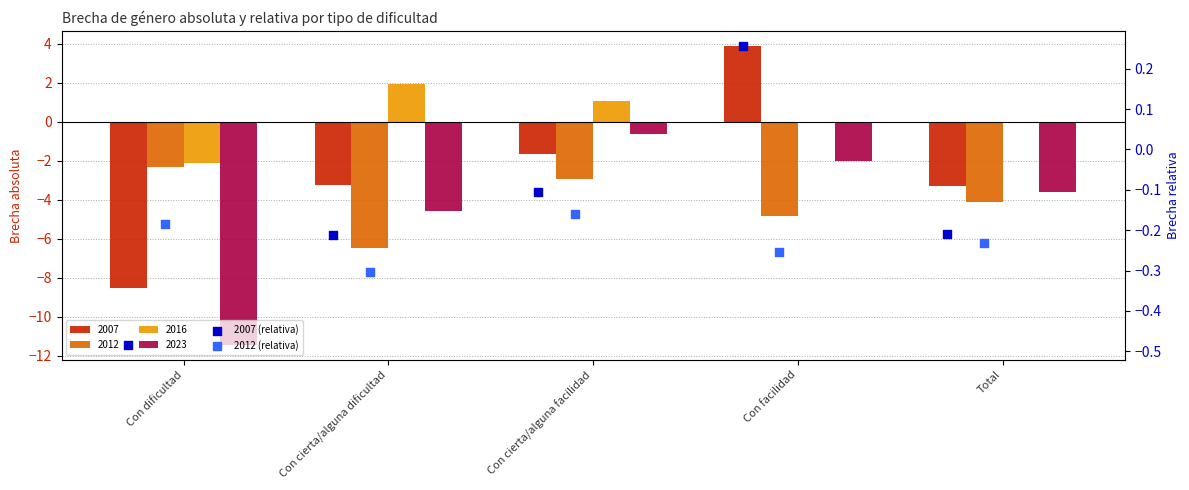

At which category is the sum across all series the highest?

Con facilidad